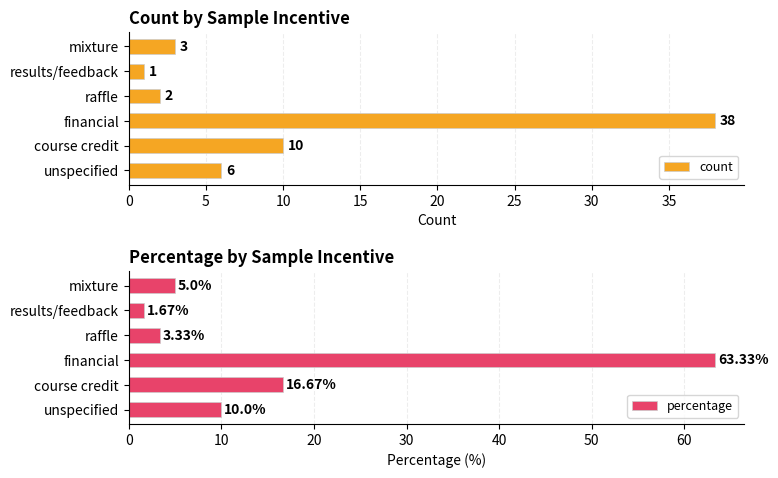

List the labels in order of count value, largest first.

financial, course credit, unspecified, mixture, raffle, results/feedback